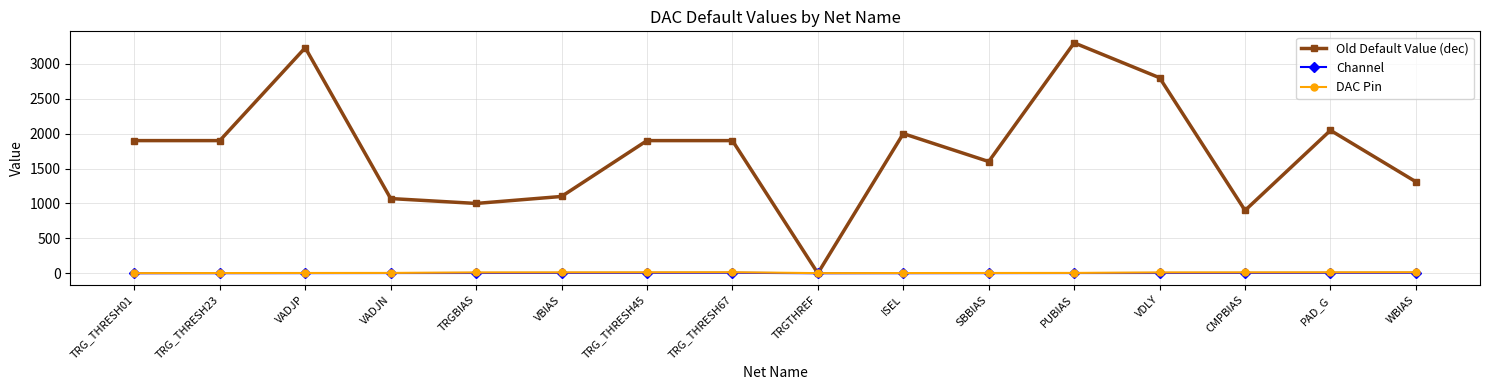

Which series has the largest total across all categories?

Old Default Value (dec)